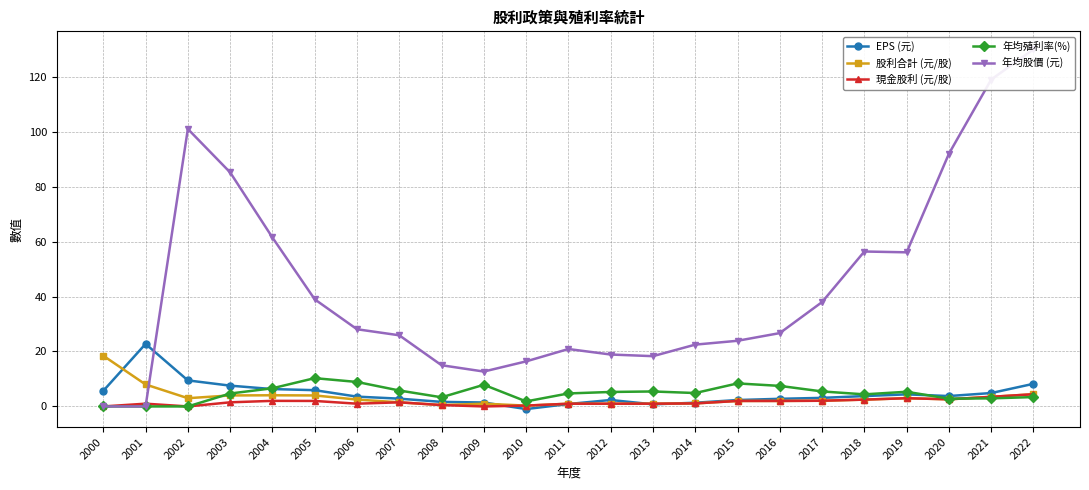

True or false: 年均殖利率(%) has a value of 2.2 at 2007.

False